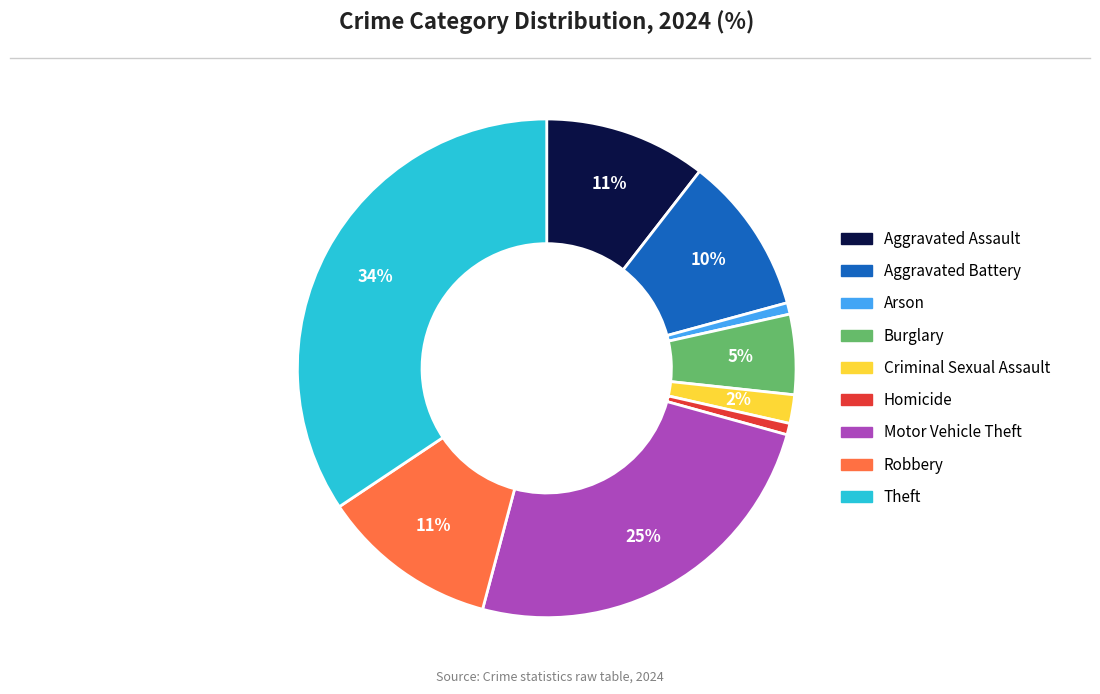

Combined, do Theft and Criminal Sexual Assault account for over 50%?

No